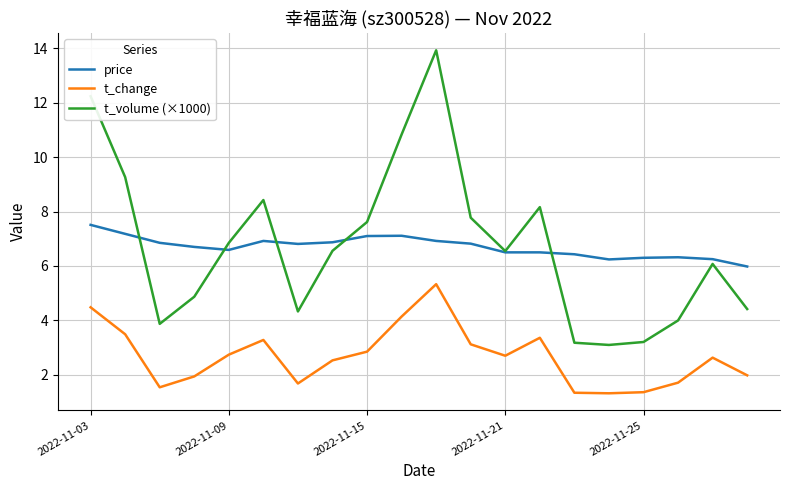

What is the maximum value shown in the chart?

13.9